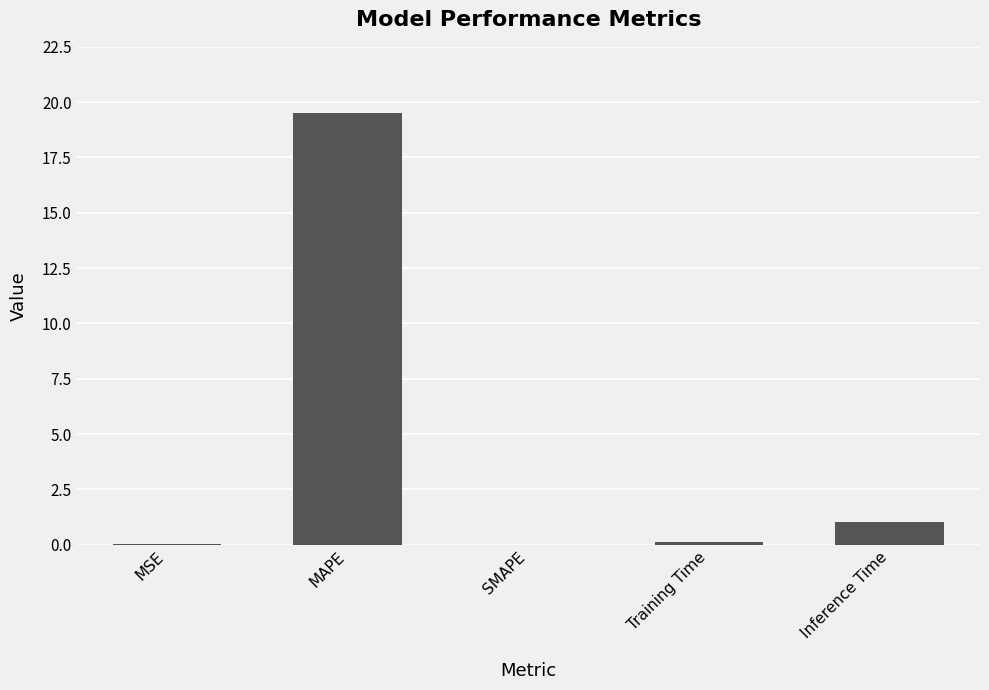

Which has a higher value, Inference Time or MSE?

Inference Time